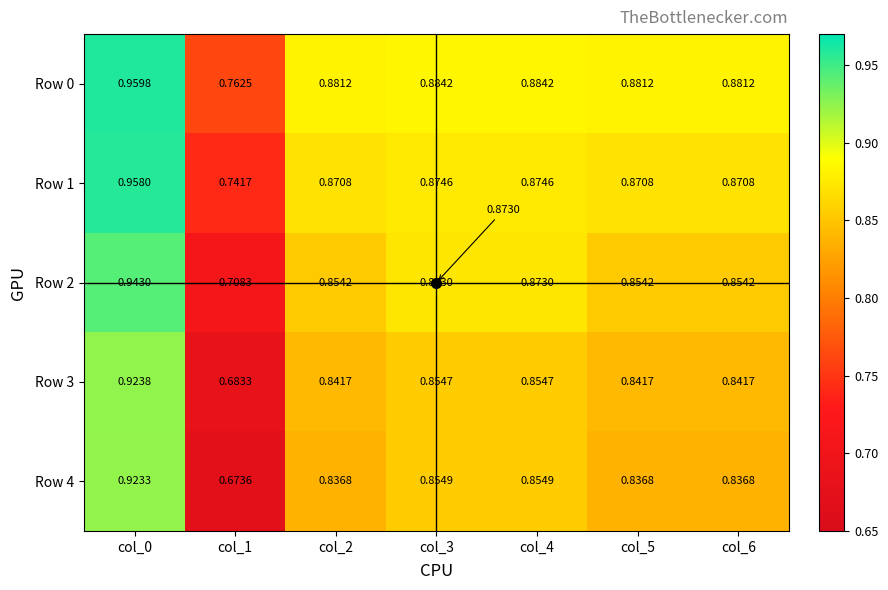

Is the value of Row 4 at col_0 greater than the value of Row 1 at col_1?

Yes